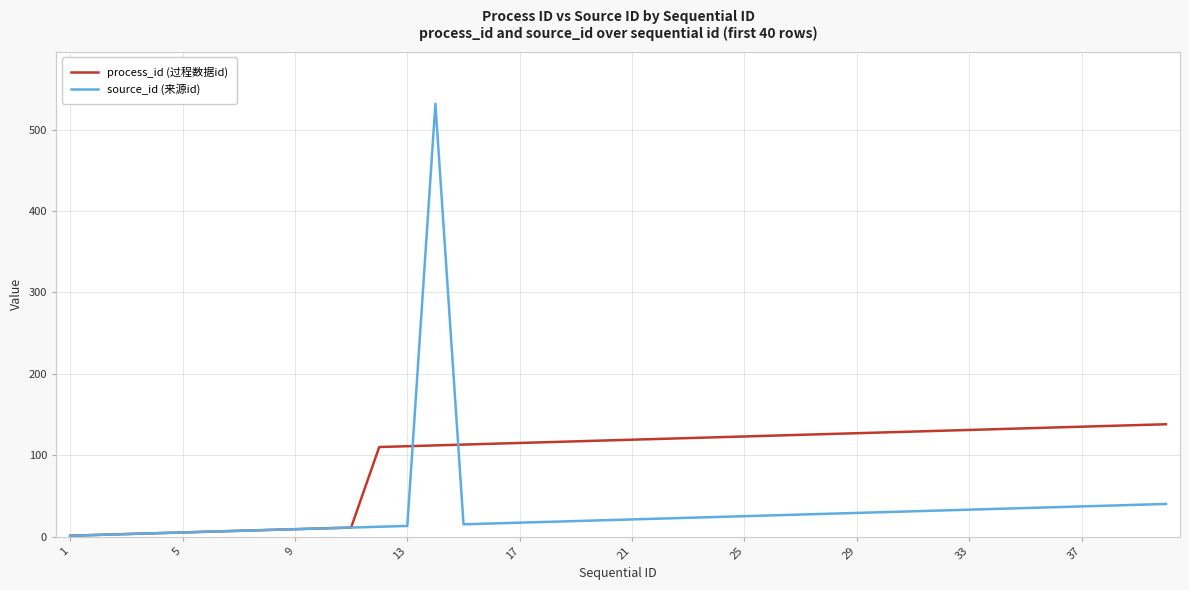

List the series in order of their peak value, highest first.

source_id (来源id), process_id (过程数据id)